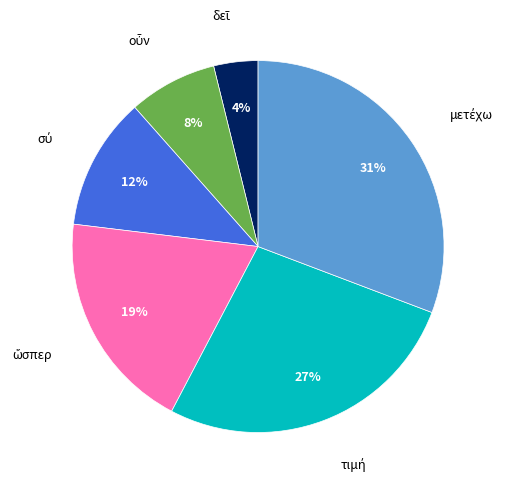

Is there any slice that represents more than half of the pie?

No